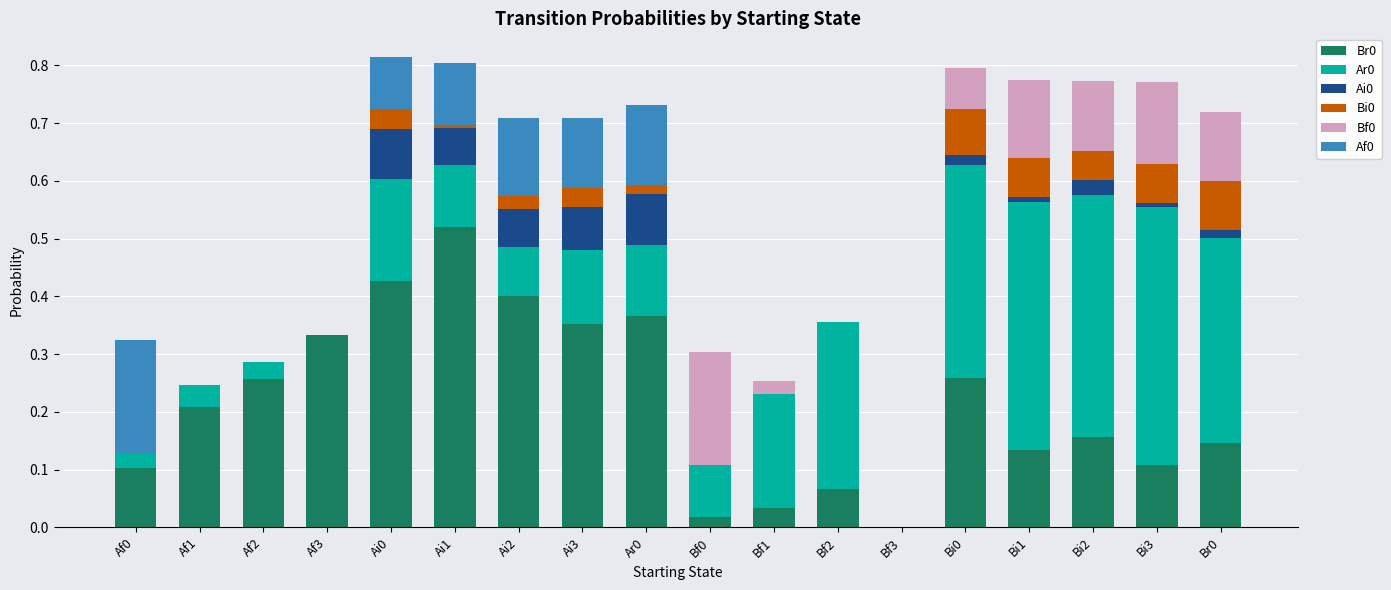

Is it true that Br0 equals 0.0 at Bf3?

True